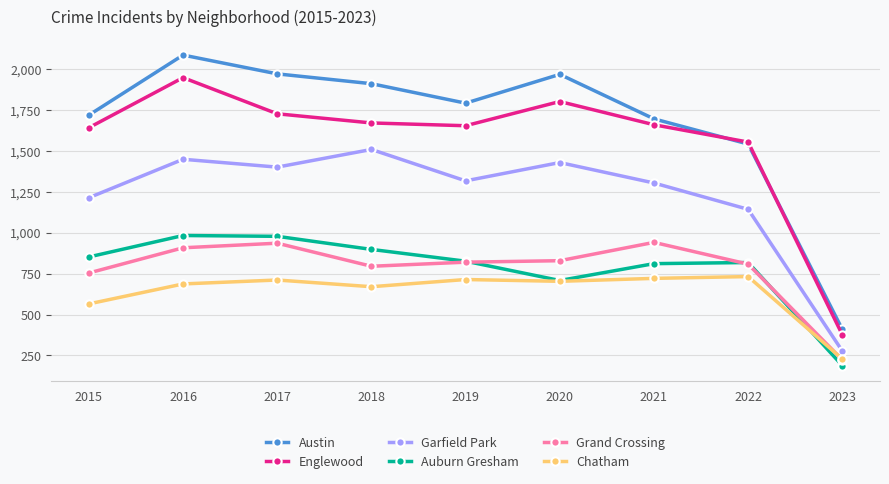

What is the spread (max minus min) of values at 2016?

1399